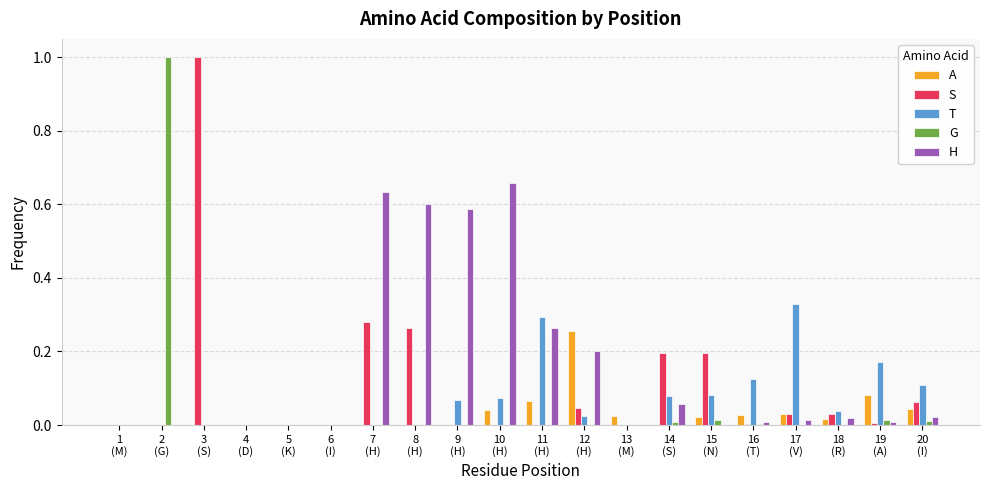

Is it true that A equals 0.0 at 20
(I)?

True